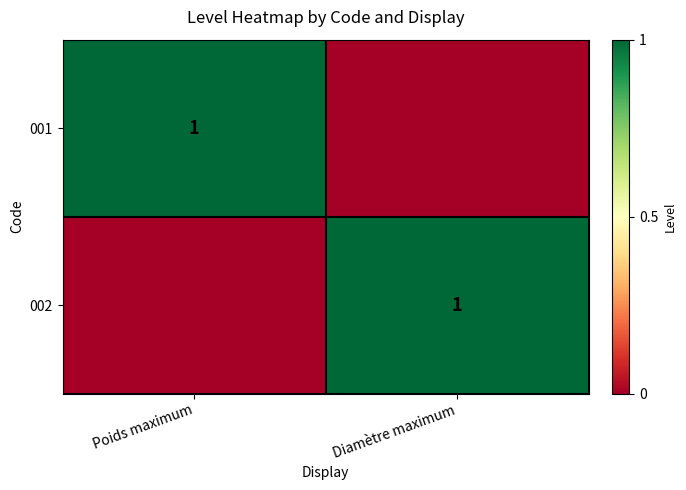

List the labels in order of 001 value, smallest first.

Diamètre maximum, Poids maximum